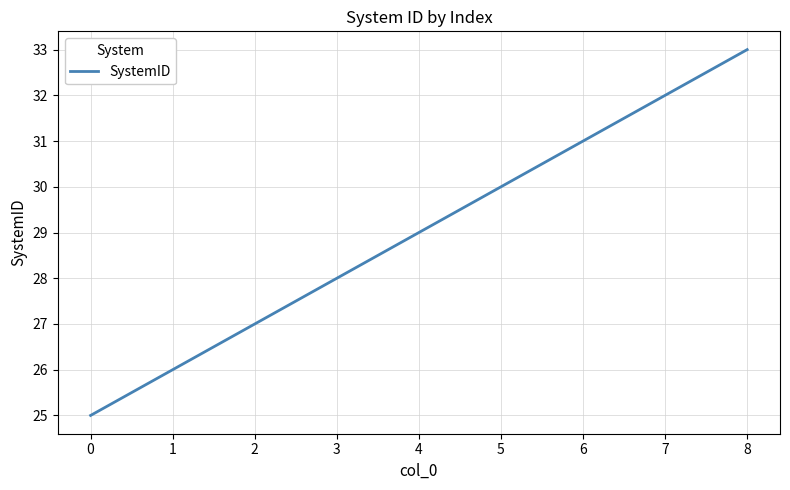

The chart shows a value of 27 at 2. True or false?

True